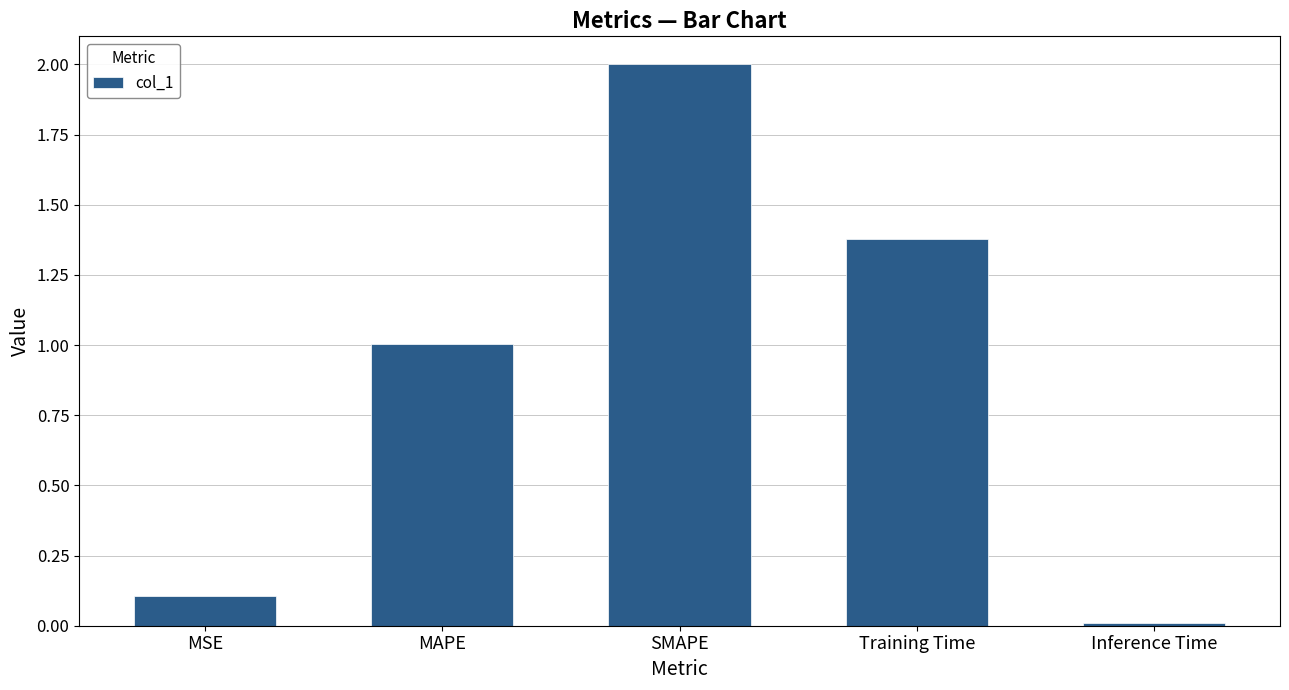

Rank the categories by value from highest to lowest.

SMAPE, Training Time, MAPE, MSE, Inference Time